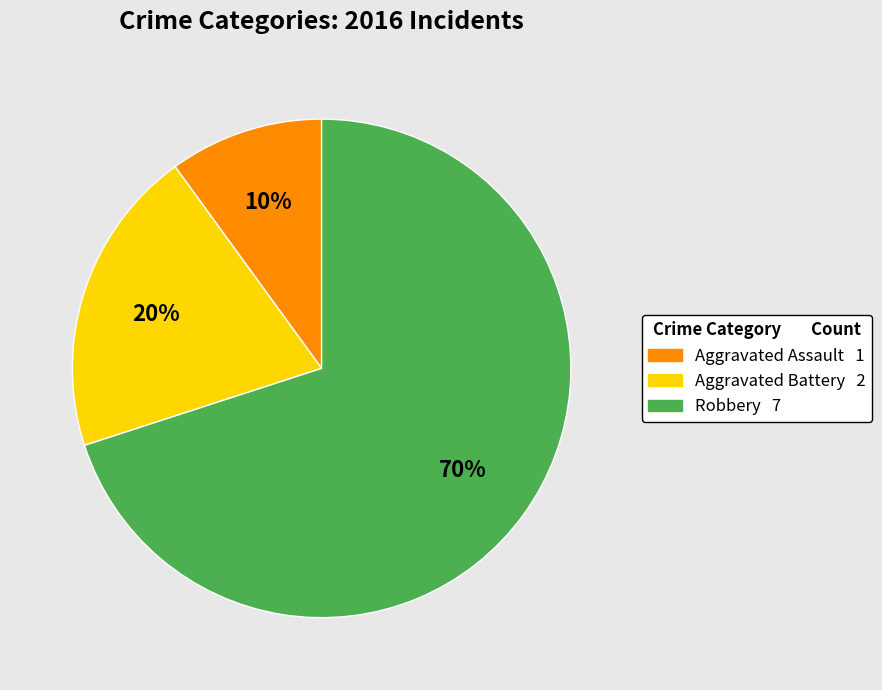

Count the number of slices in the pie.

3